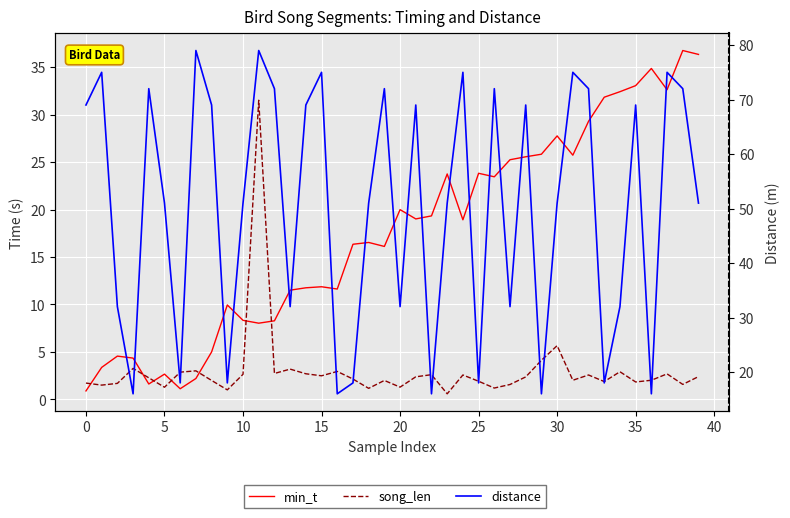

How many data points does each series have?

40